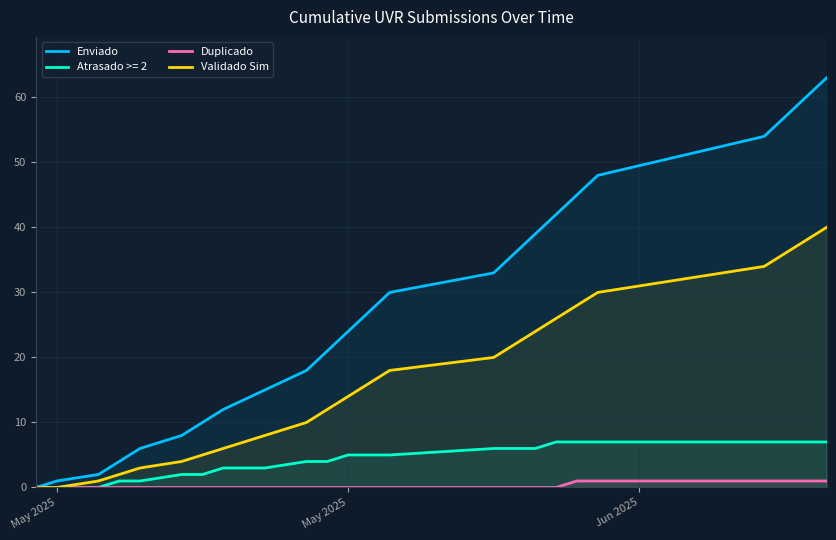

True or false: Duplicado and Validado Sim intersect in this chart.

False